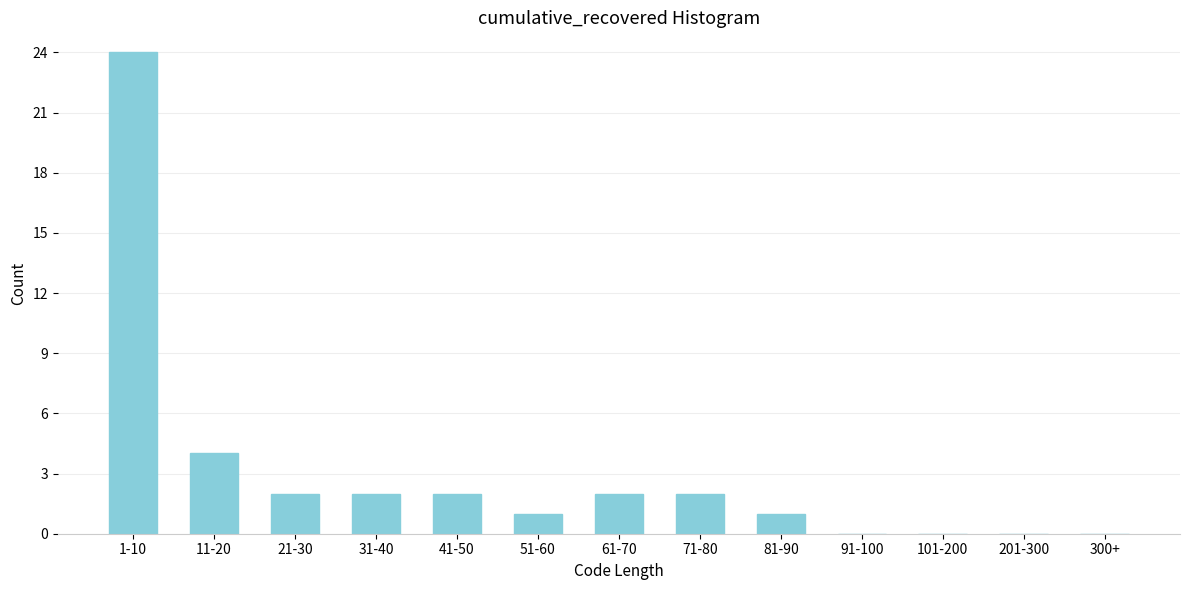

Reading left to right, what are all the values shown in this chart?

1-10=24	11-20=4	21-30=2	31-40=2	41-50=2	51-60=1	61-70=2	71-80=2	81-90=1	91-100=0	101-200=0	201-300=0	300+=0